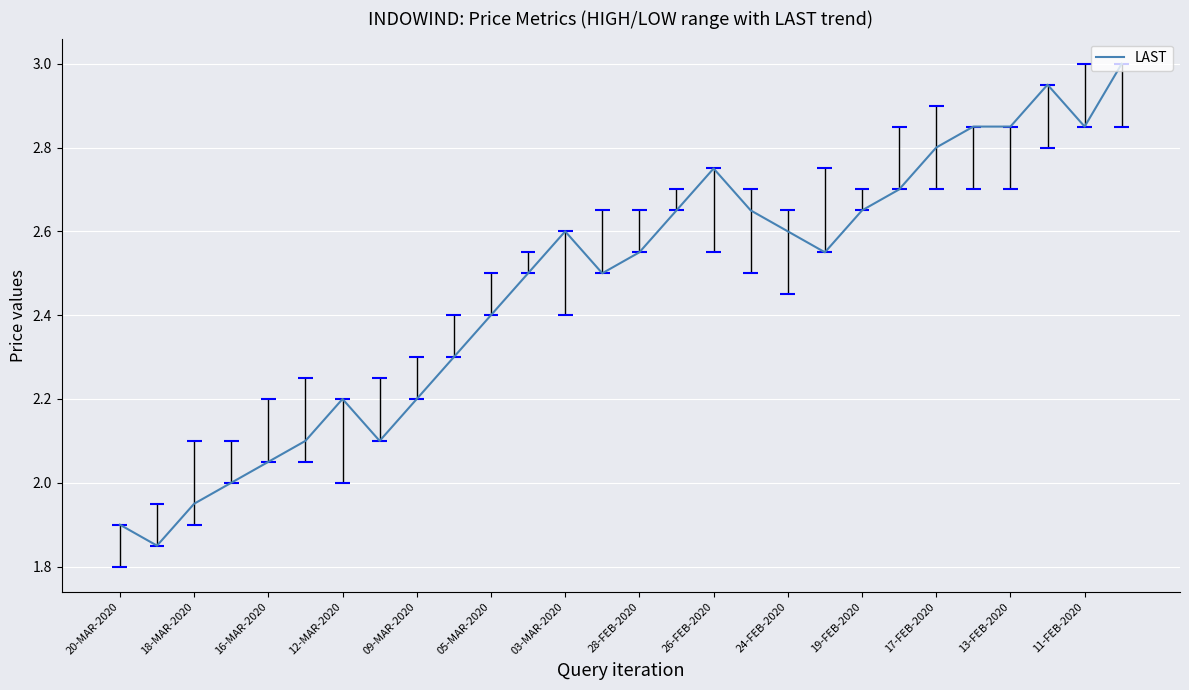

The LAST series shows 1.3 at 20-MAR-2020. True or false?

False